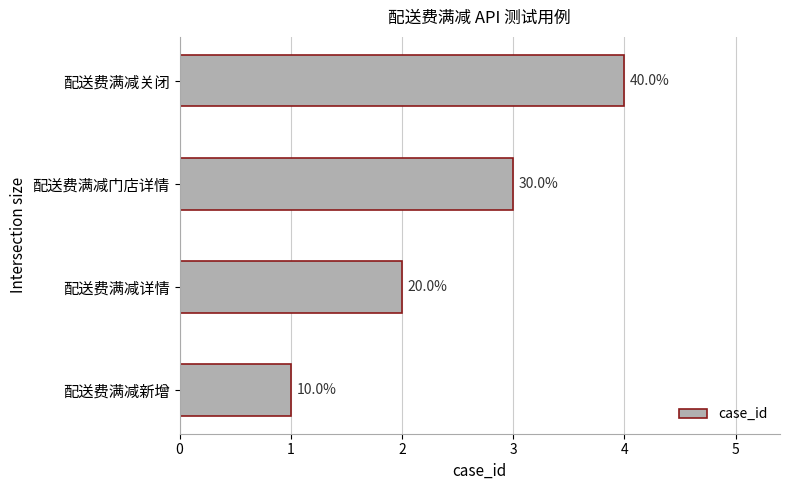

How many bars are there in total?

4